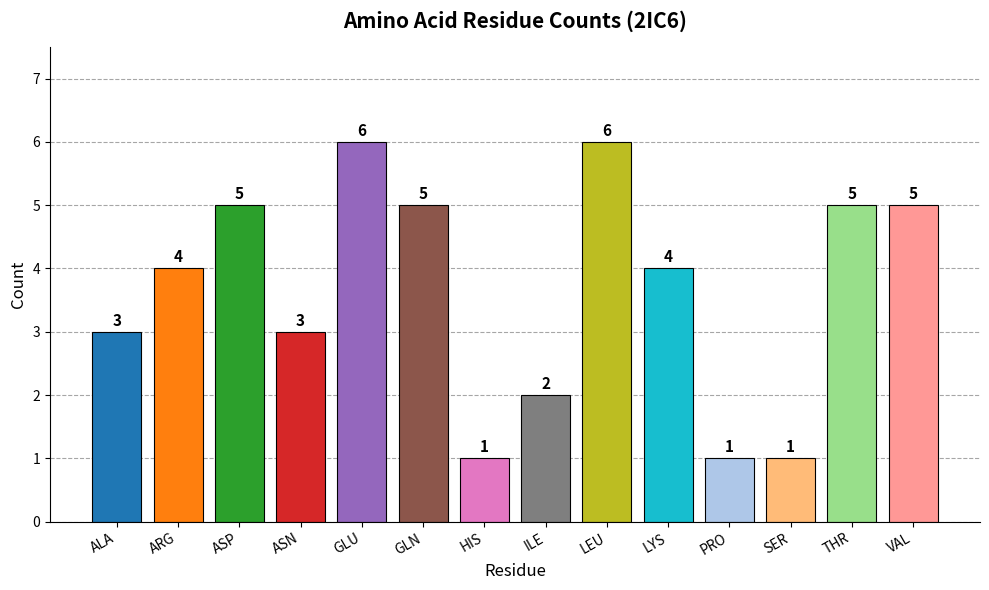

What is the maximum value shown in the chart?

6